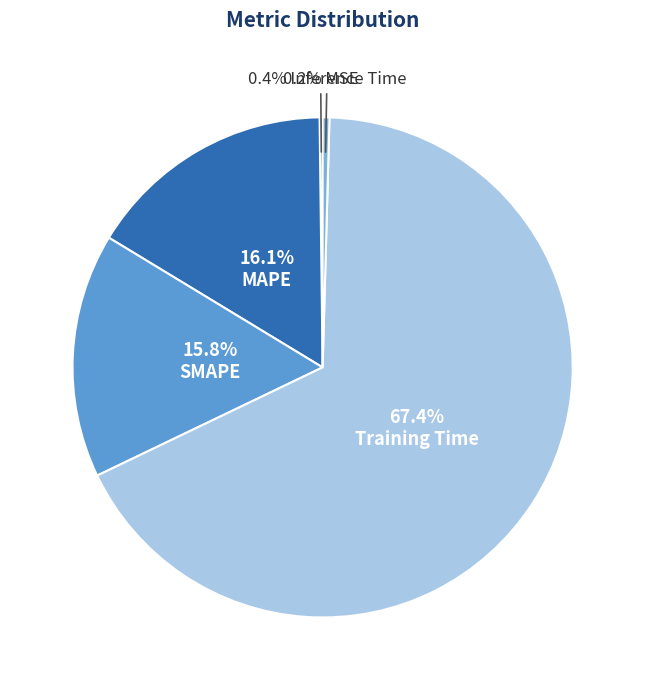

Which category has the biggest portion of the pie?

Training Time